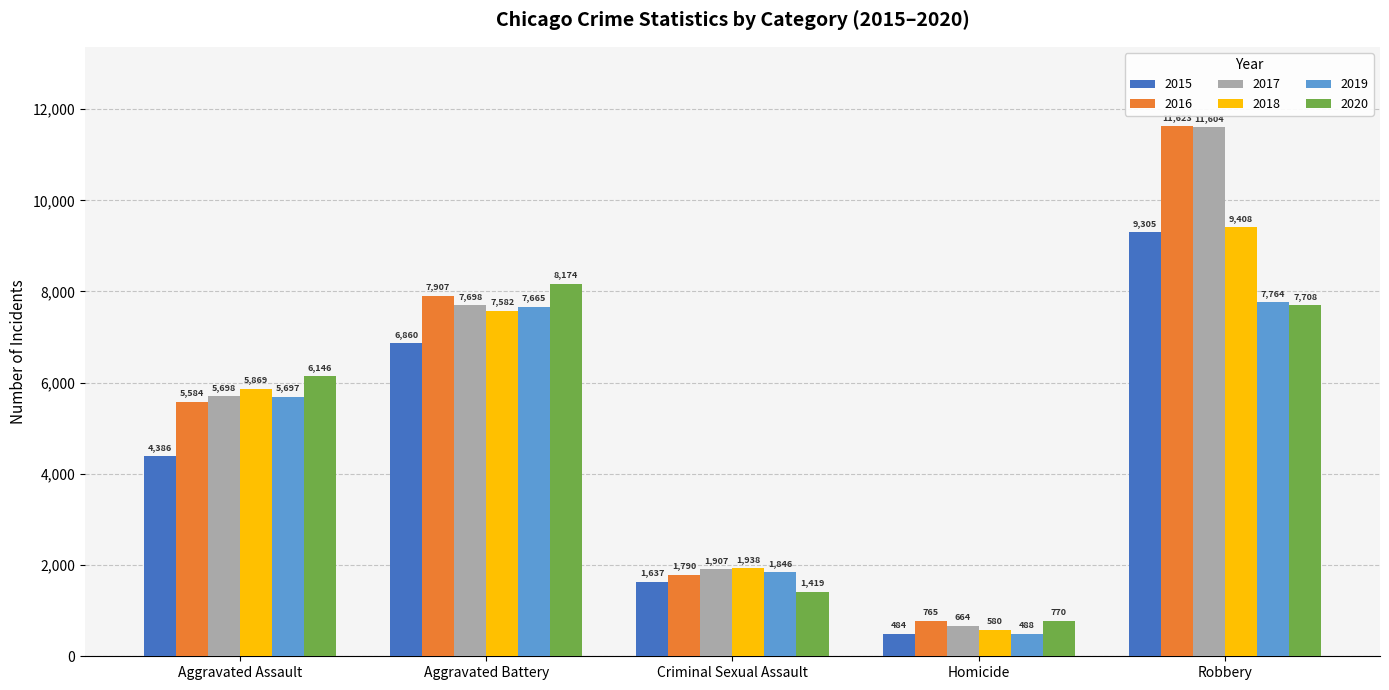

Is it true that 2015 equals 3045 at Robbery?

False